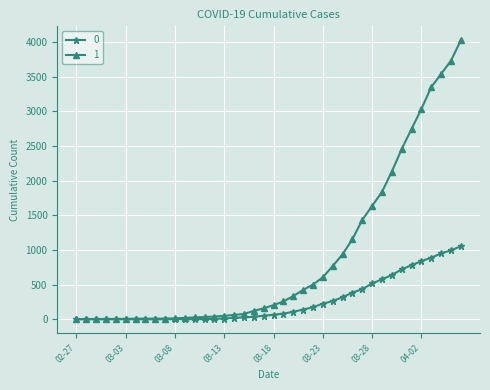

List the series in order of their peak value, highest first.

1, 0